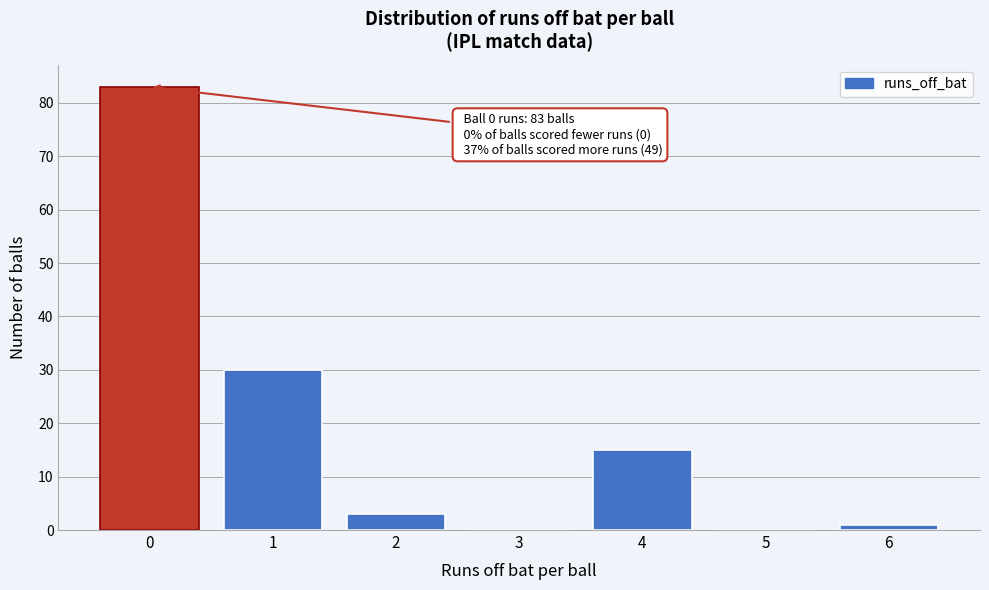

Reading left to right, extract all data points from this chart.

0=83	1=30	2=3	3=0	4=15	5=0	6=1